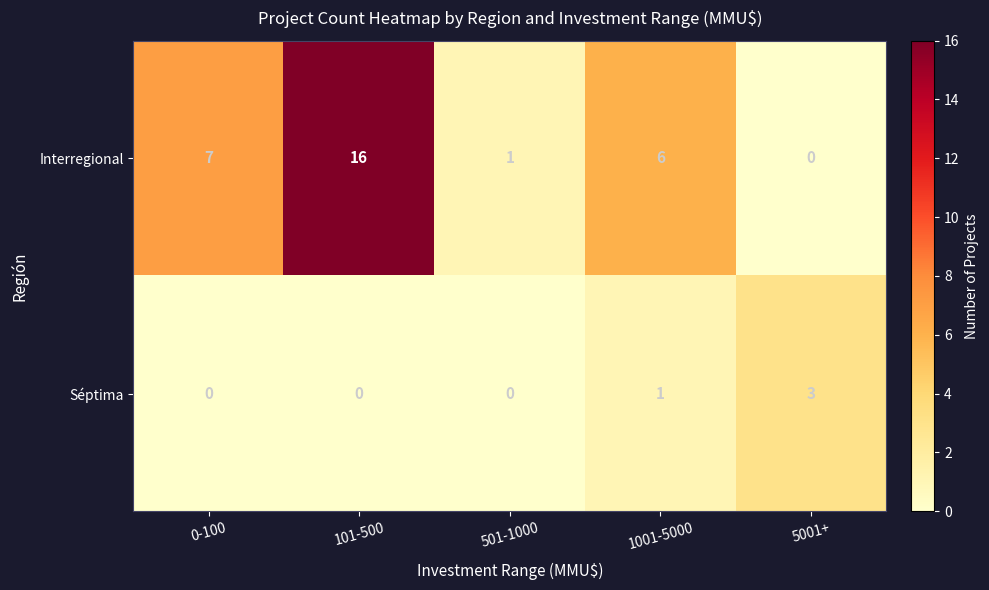

How many categories are shown in the chart?

5